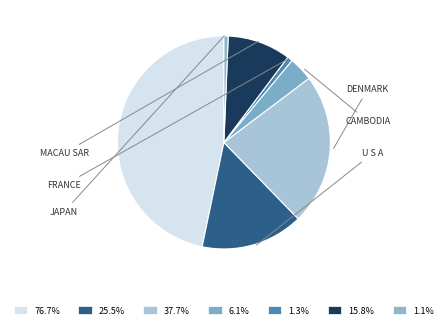

Which category has the smallest portion of the pie?

JAPAN